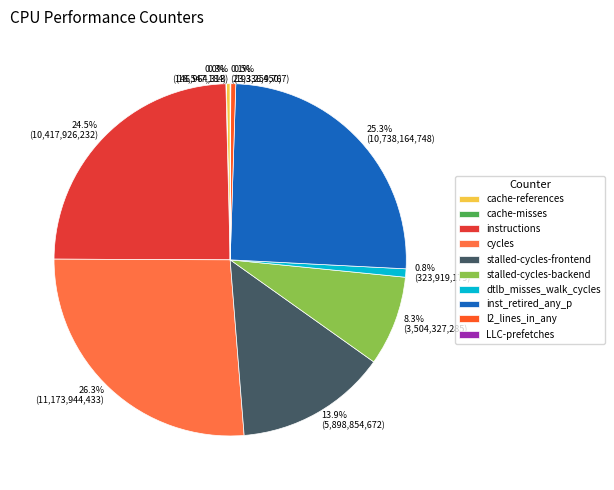

What is the largest slice in the pie chart?

cycles